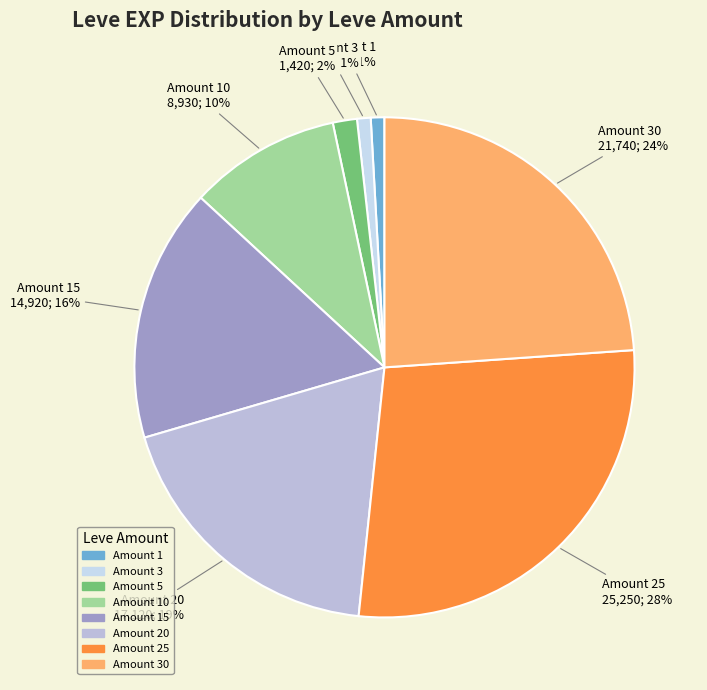

Which slice is the largest?

Amount 25